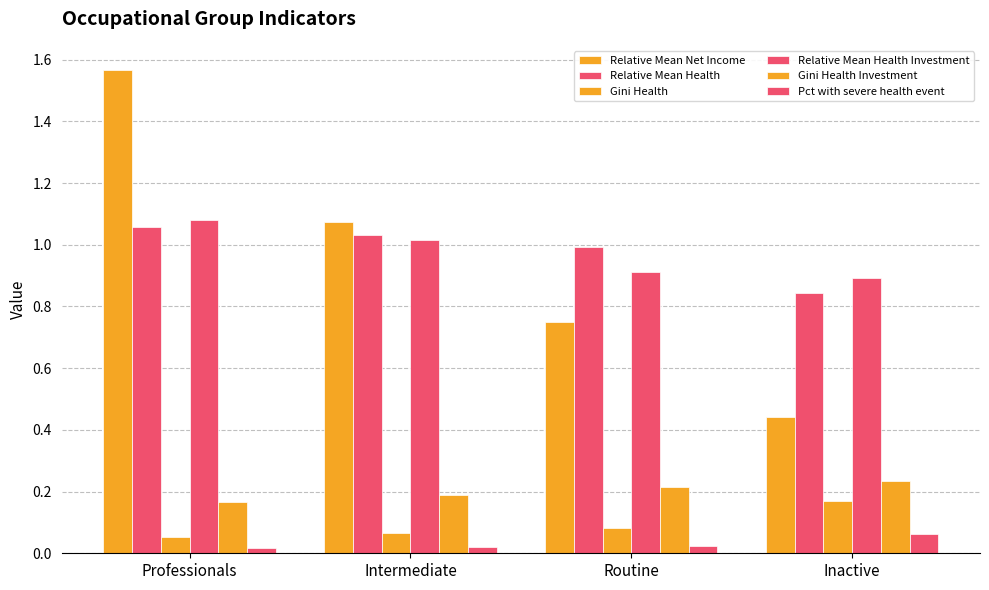

Does the chart contain any negative values?

No